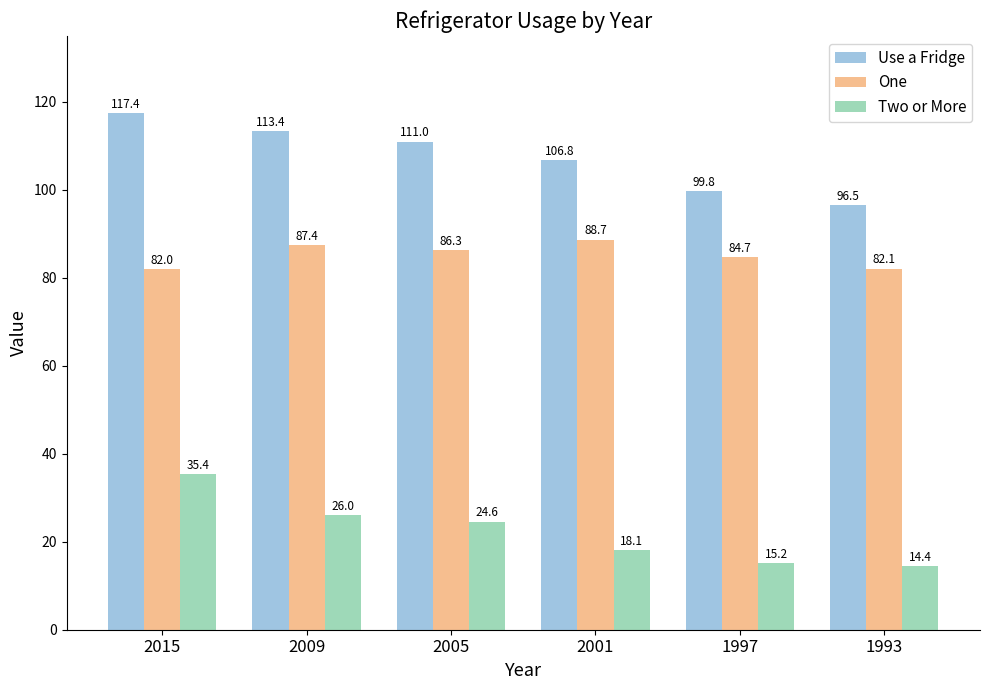

Reading left to right, what are all the values shown in this chart?

Use a Fridge: 117.4	113.4	111.0	106.8	99.8	96.5
One: 82.0	87.4	86.3	88.7	84.7	82.1
Two or More: 35.4	26.0	24.6	18.1	15.2	14.4